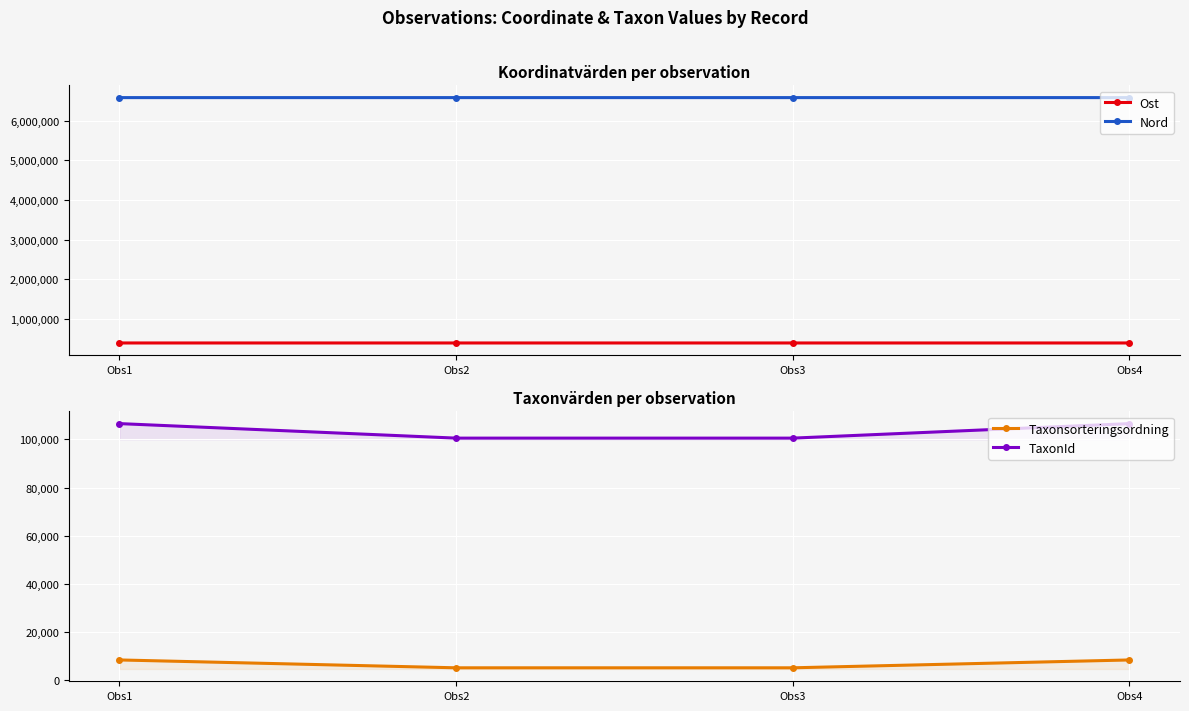

What is the sum of all Ost values?

1553902